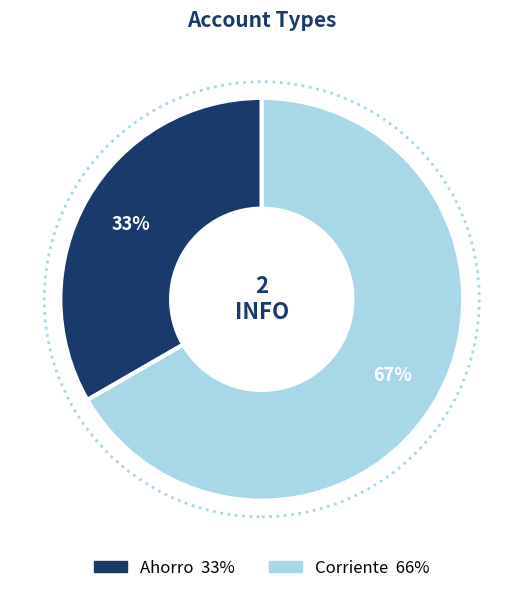

To the nearest percent, what portion does Corriente represent?

67%